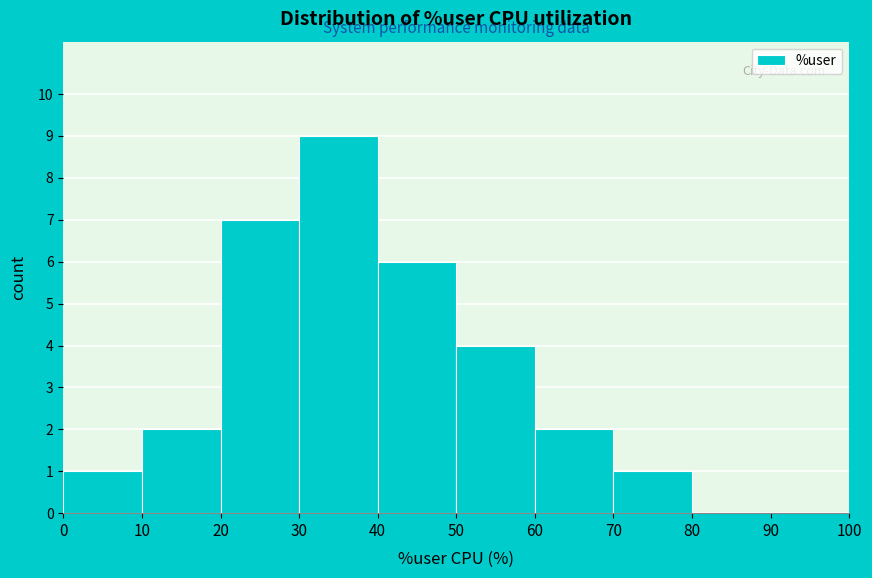

How tall is the bar that spans 30 to 40 on the x-axis? The values are not printed on the chart, so give them approximately, as read against the axis.

9